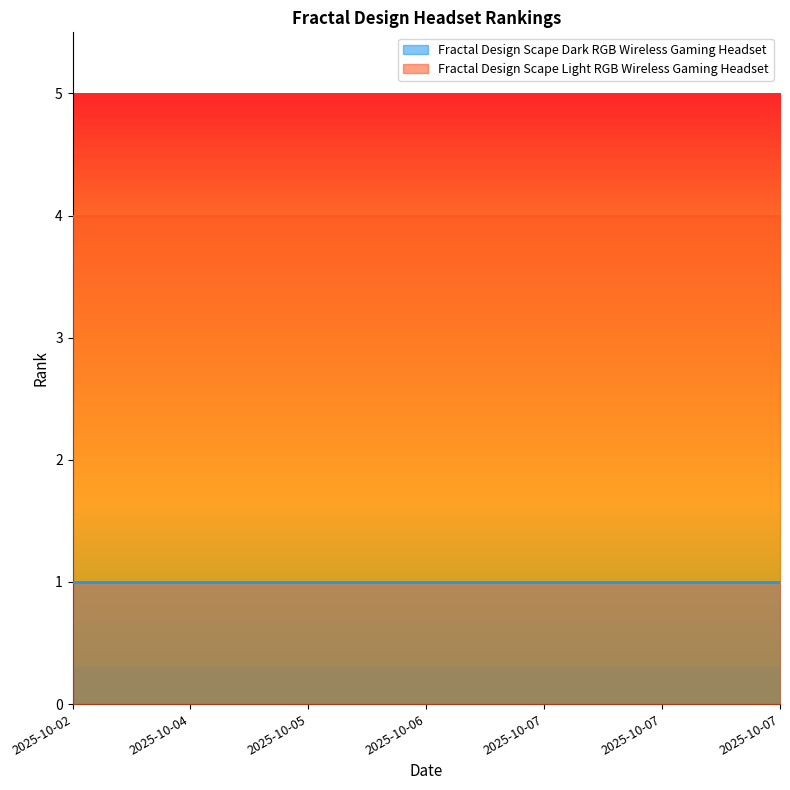

What is the maximum value for Fractal Design Scape Light RGB Wireless Gaming Headset?

4